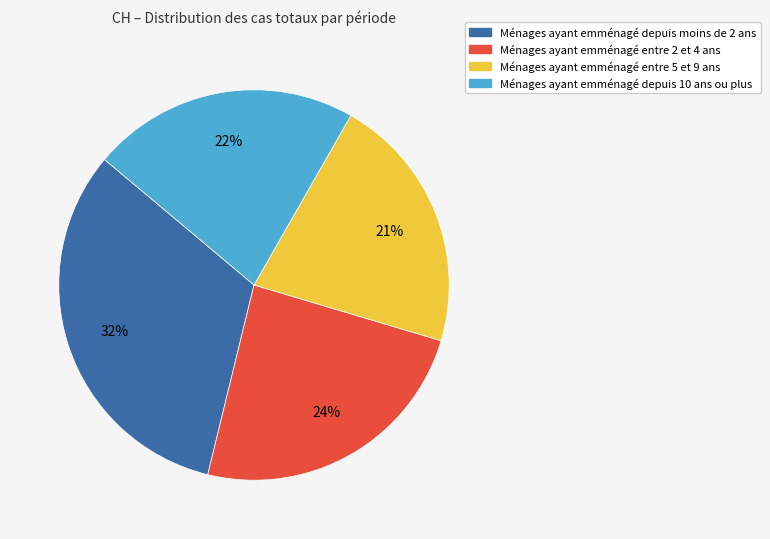

Is there a majority slice in this chart?

No